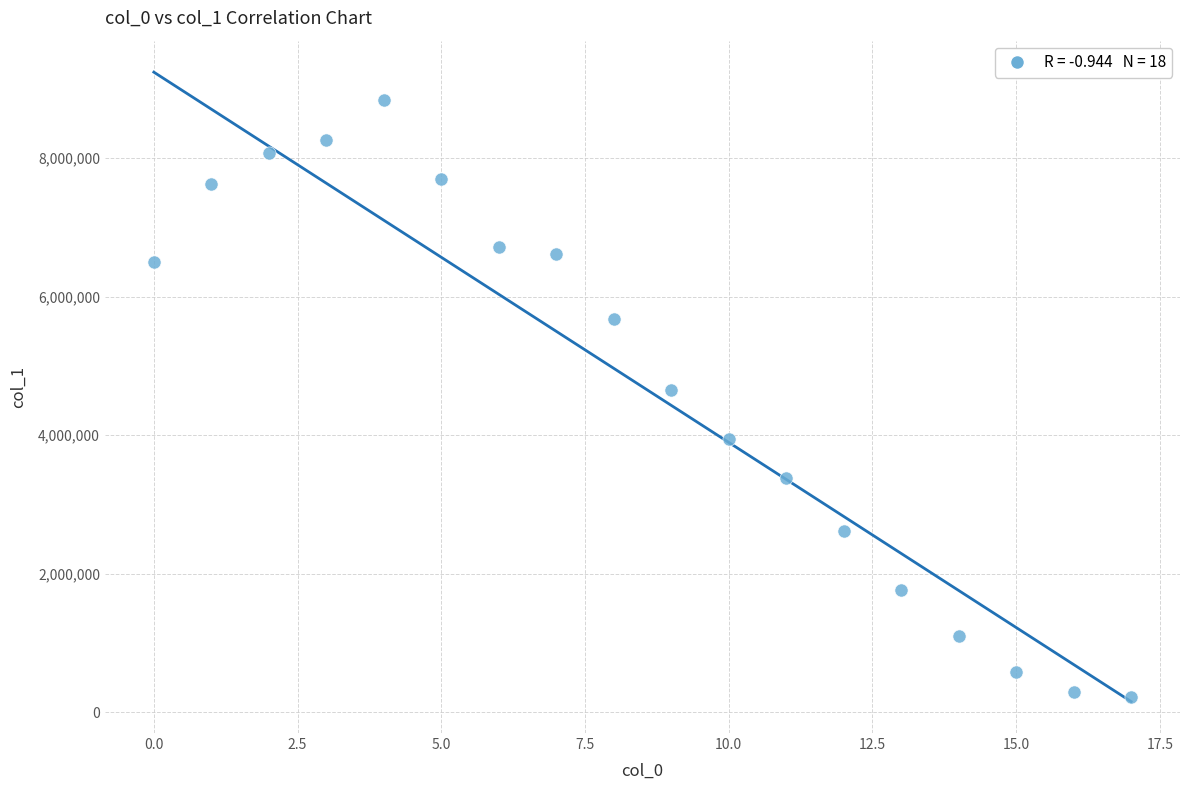

What is the range of Y values (max minus min)?

8622042